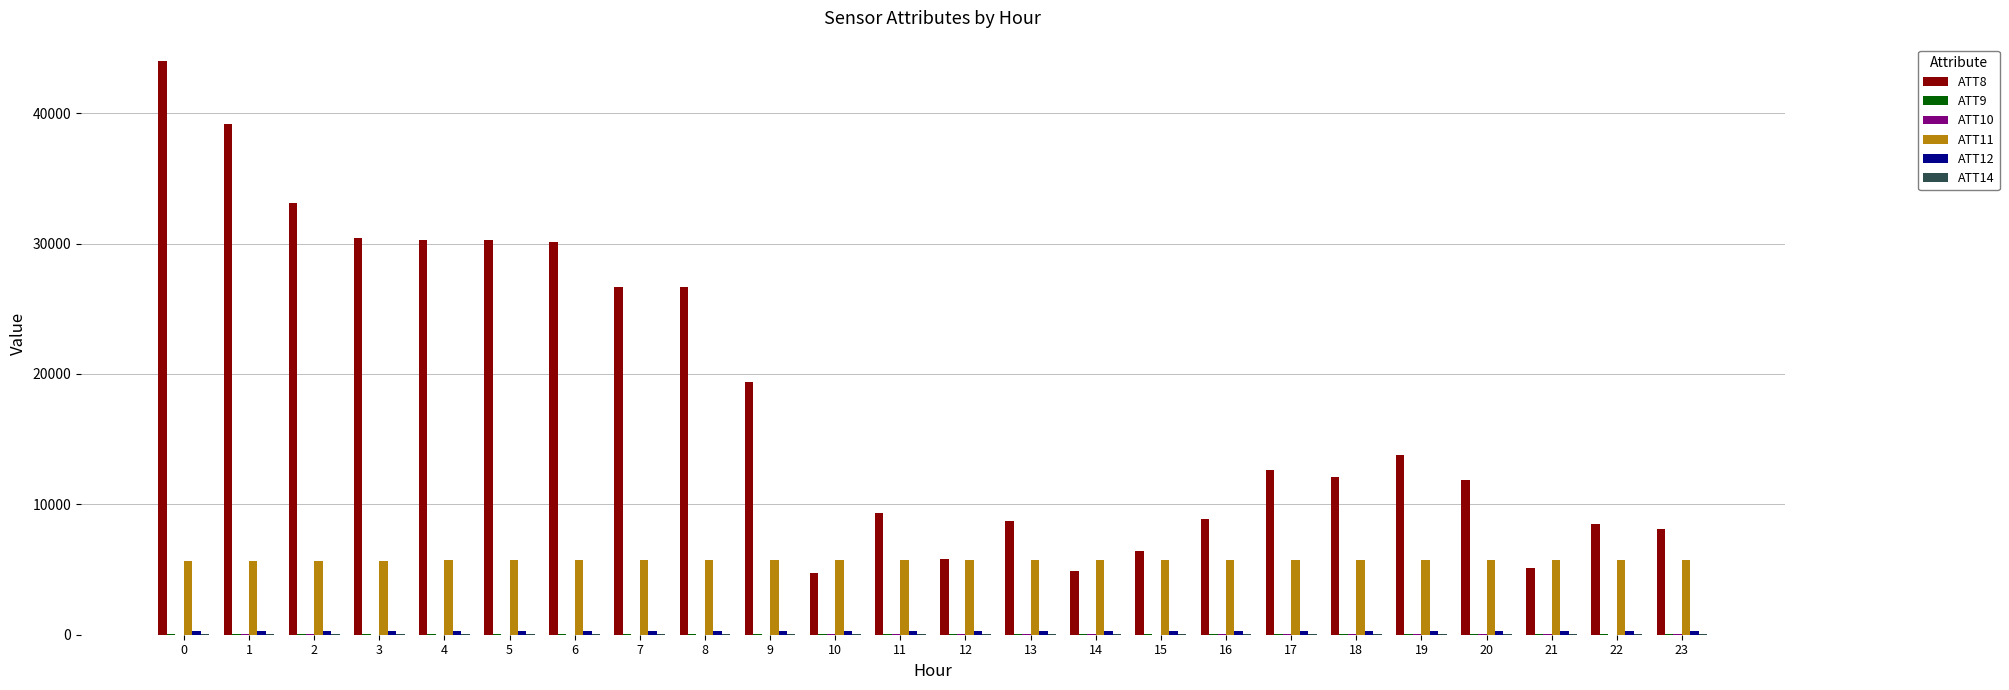

Are the bars grouped side by side (vs. stacked)?

Yes